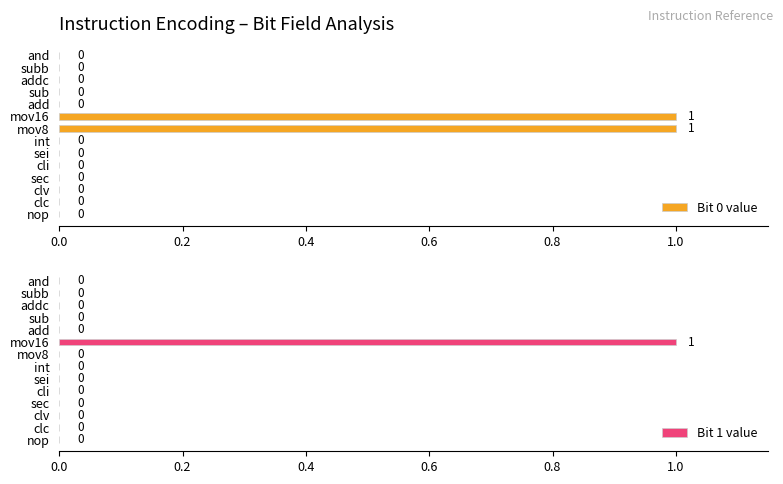

What is the difference between the maximum and minimum values in the Bit 0 value series?

1